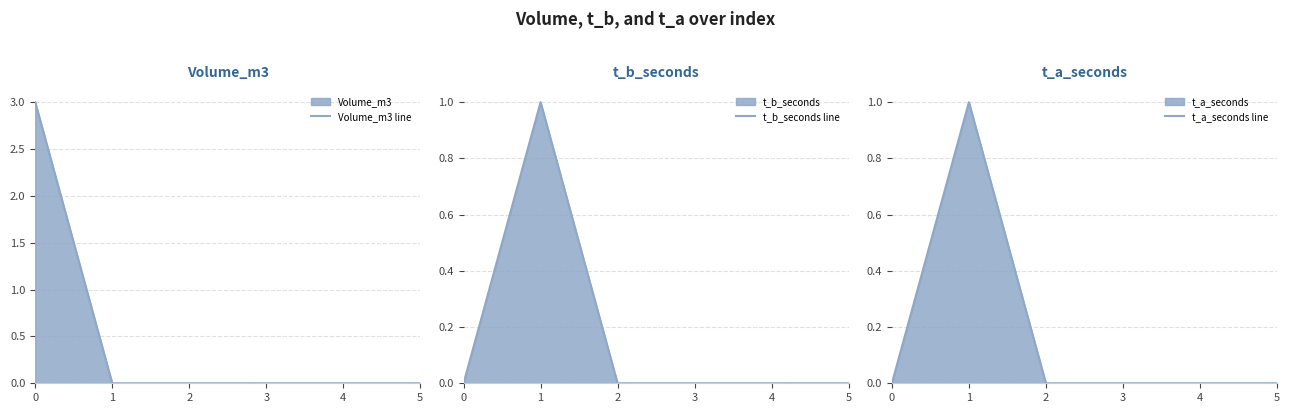

Between 0 and 1, which series saw the biggest shift?

Volume_m3 line